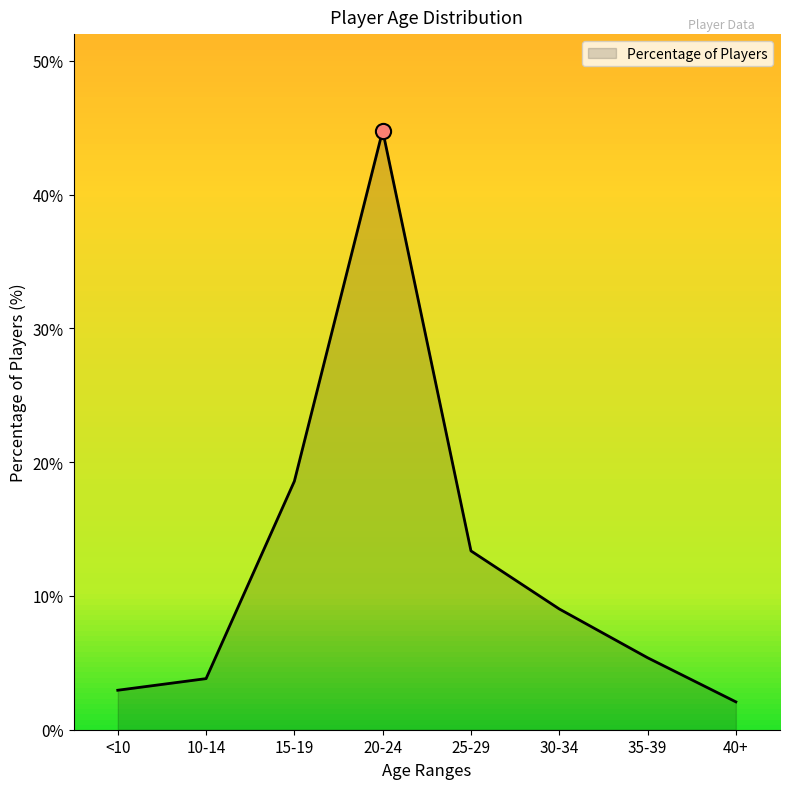

Which has a higher value, 35-39 or 15-19?

15-19